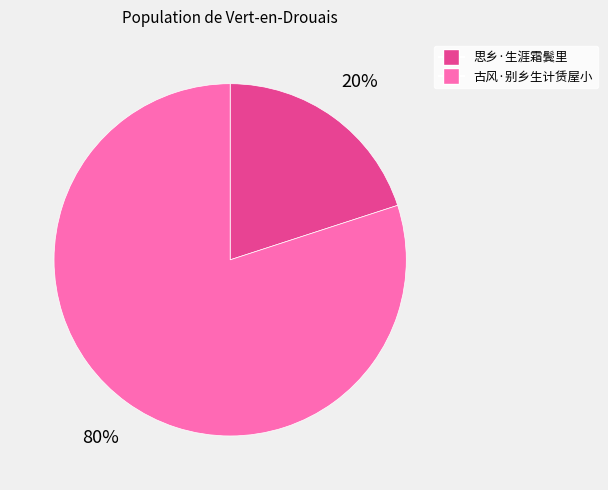

What percentage is the 思乡·生涯霜鬓里 slice, to the nearest percent?

20%